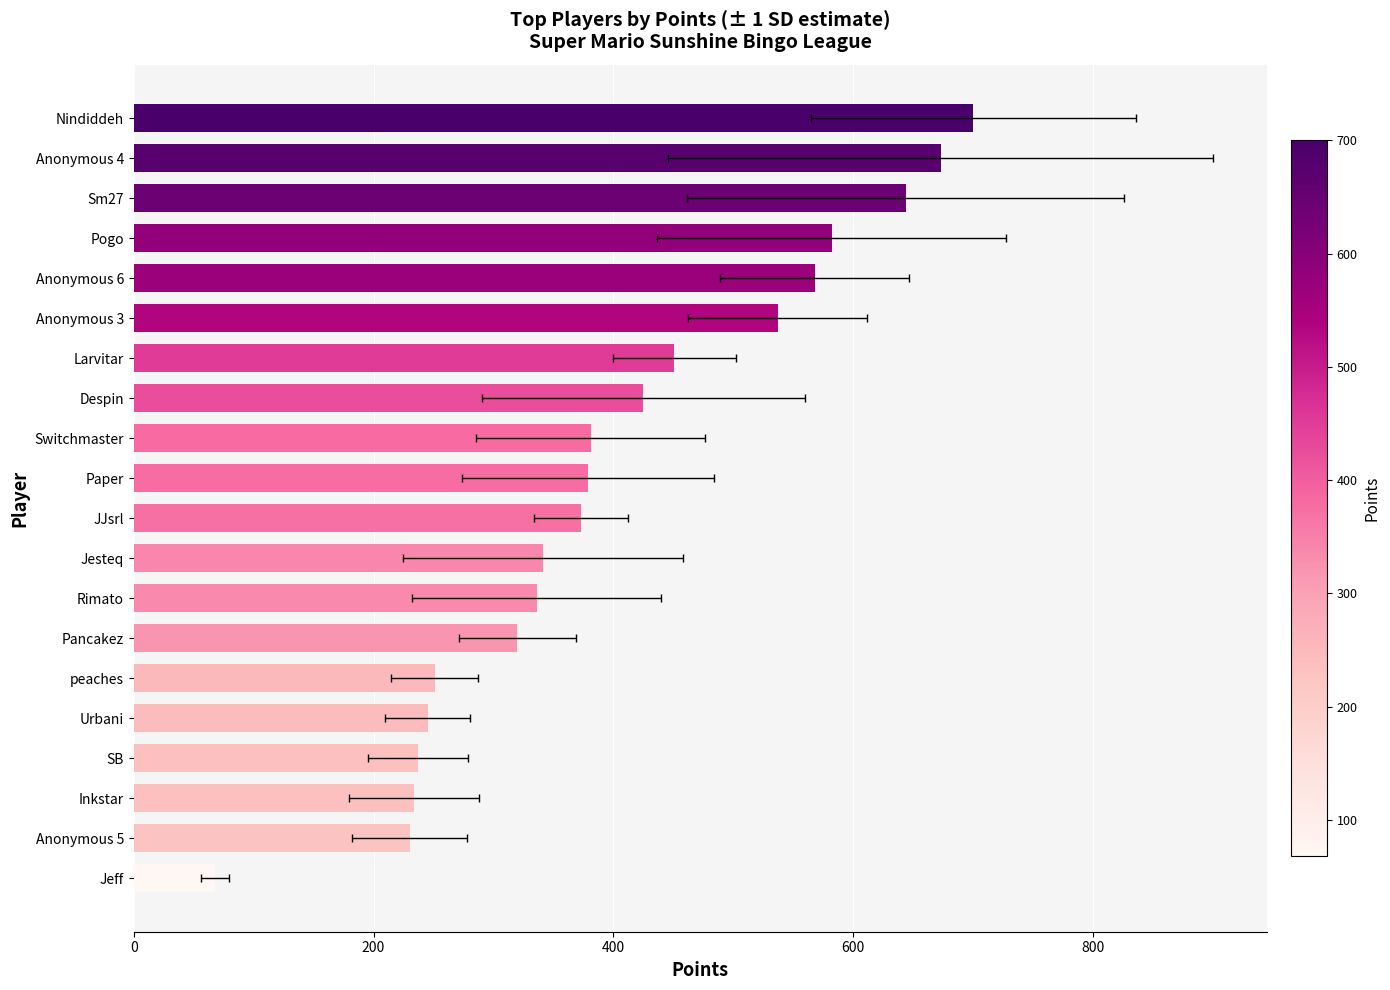

Read the value at peaches, to the nearest 10.

250